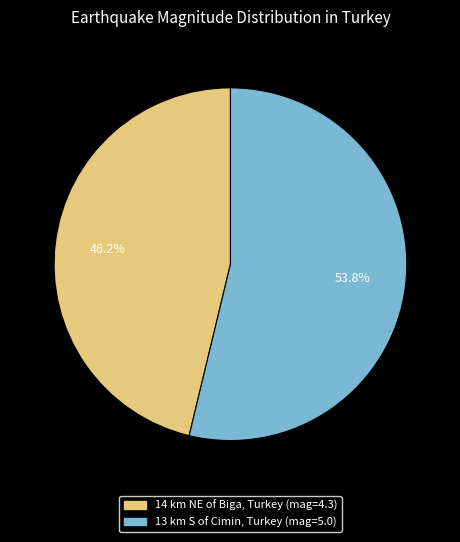

Rank the categories by value from lowest to highest.

14 km NE of Biga, Turkey, 13 km S of Cimin, Turkey